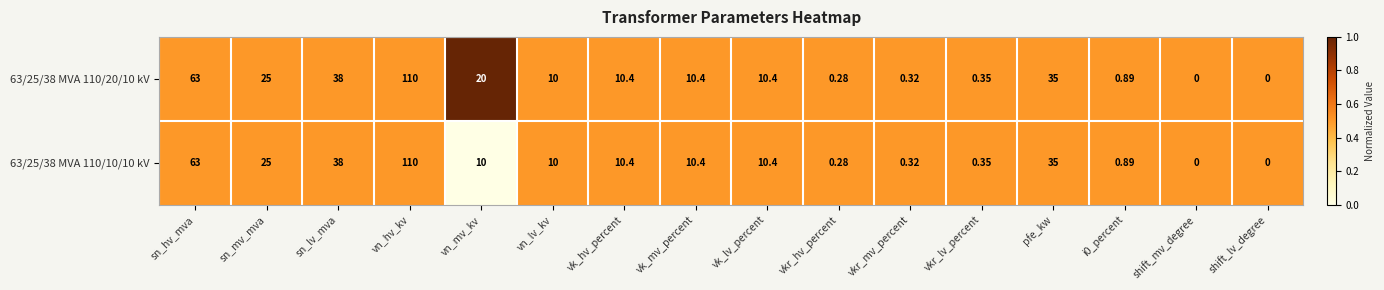

Is the value of 63/25/38 MVA 110/20/10 kV at sn_hv_mva greater than the value of 63/25/38 MVA 110/10/10 kV at vkr_hv_percent?

Yes